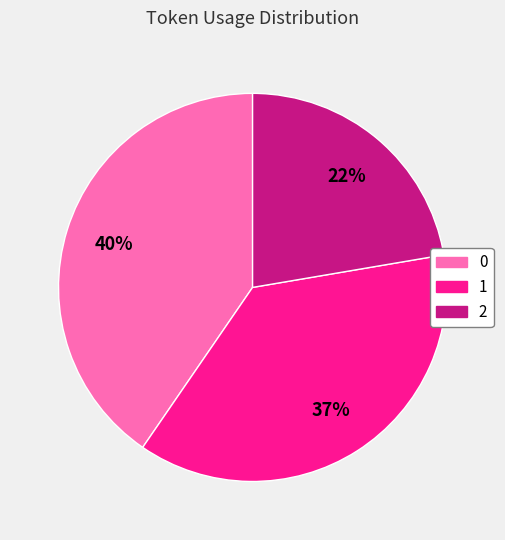

Which slice is the smallest?

2